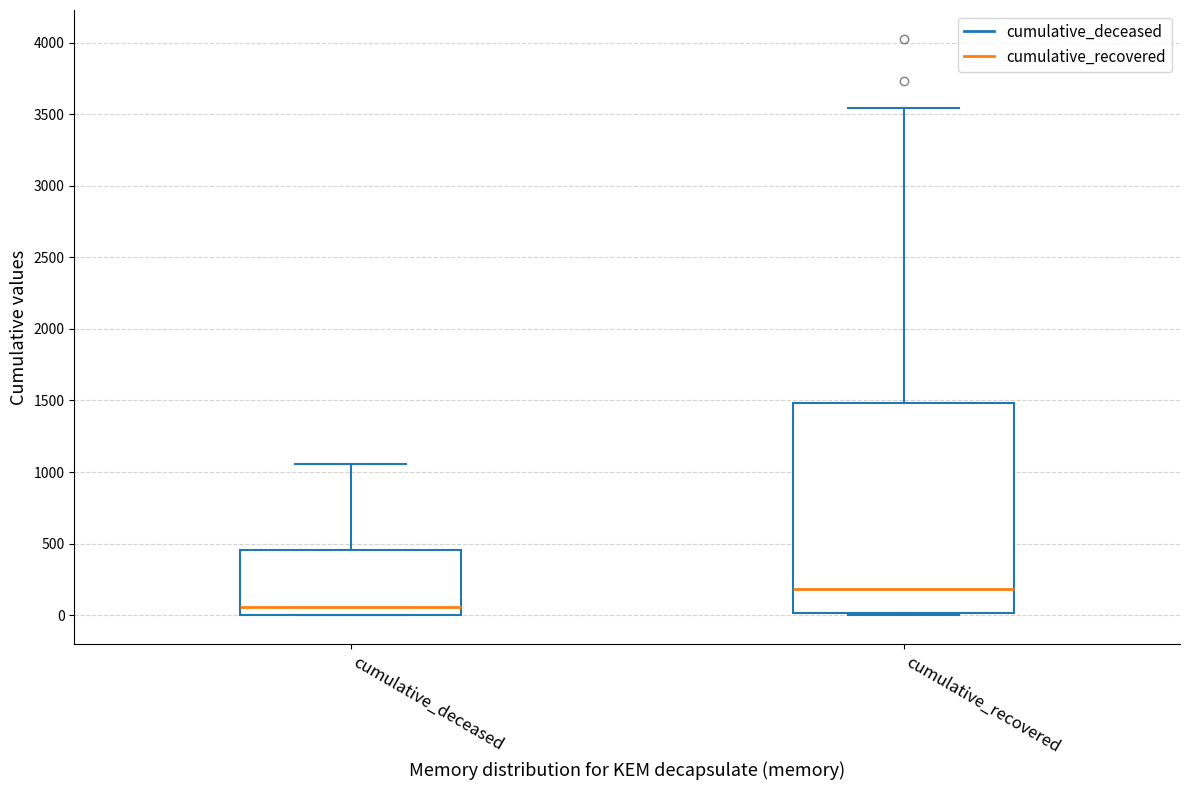

Which box is the tallest, from its lower edge to its upper edge?

cumulative_recovered